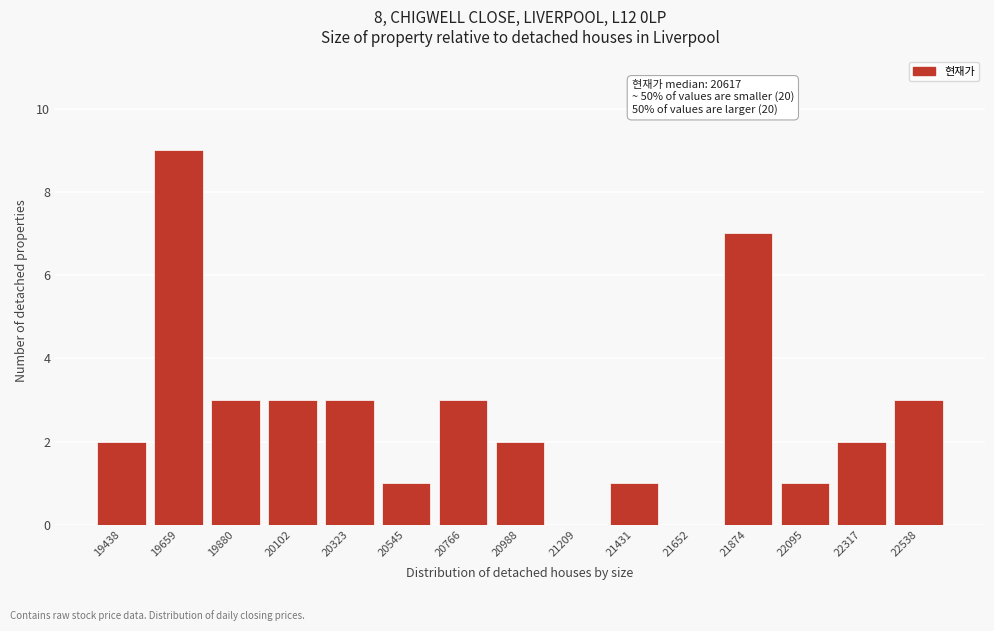

Reading left to right, list all the values displayed in this chart.

19438=2	19659=9	19880=3	20102=3	20323=3	20545=1	20766=3	20988=2	21209=0	21431=1	21652=0	21874=7	22095=1	22317=2	22538=3